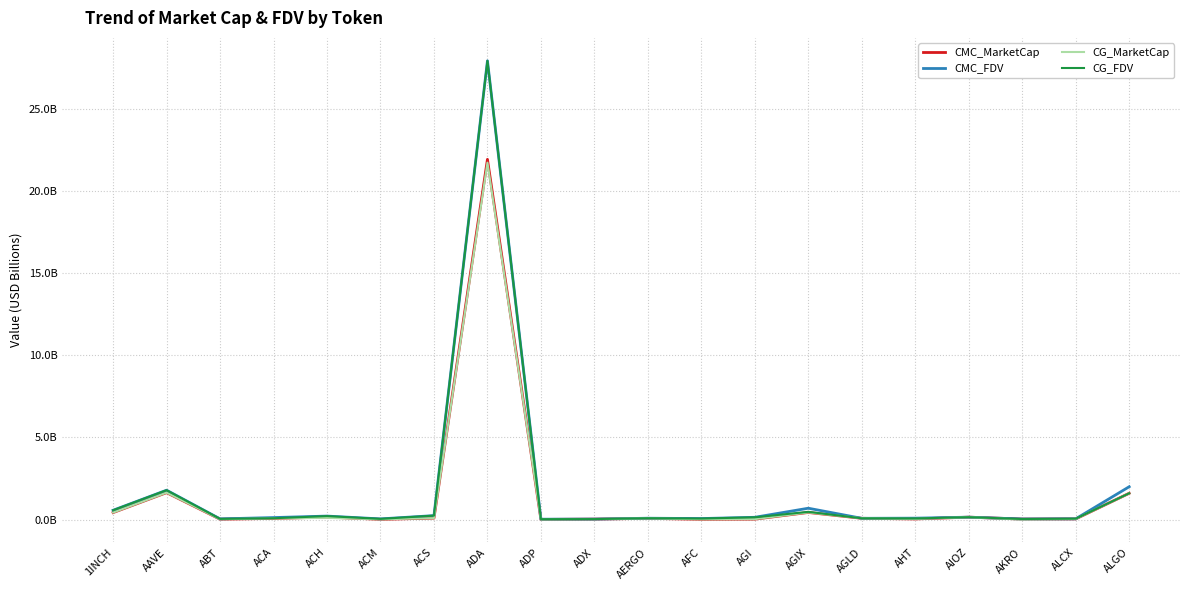

Does the chart have visible grid lines?

Yes